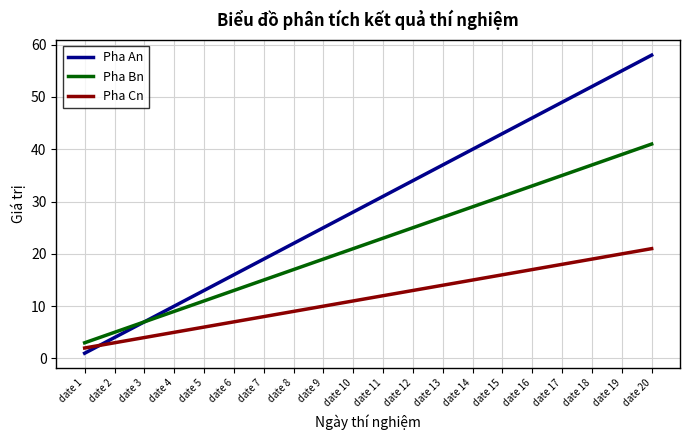

The Pha Bn series shows 7 at date 2. True or false?

False